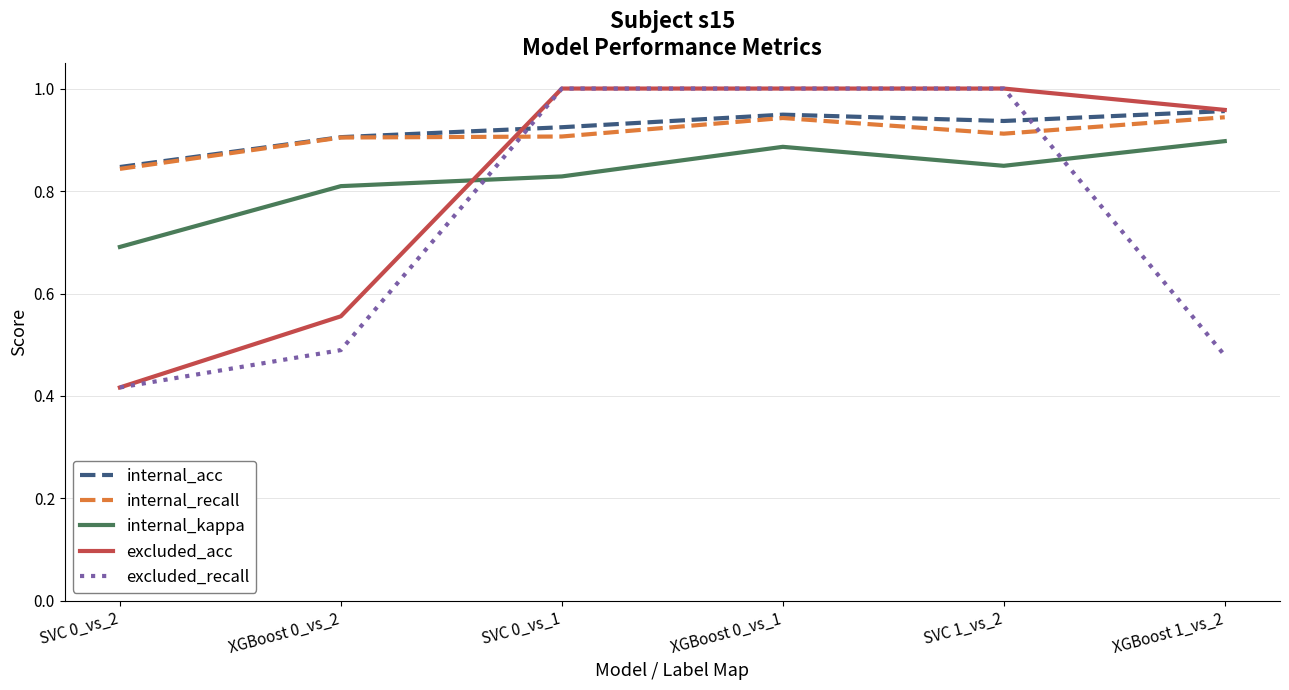

Where do internal_recall and excluded_recall first cross each other?

XGBoost 0_vs_2 and SVC 0_vs_1